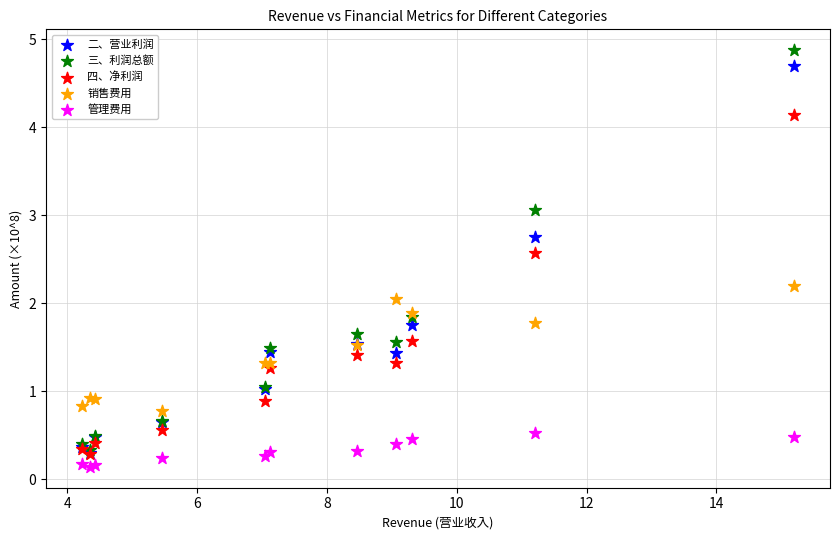

What are all the series names shown in the legend?

二、营业利润, 三、利润总额, 四、净利润, 销售费用, 管理费用